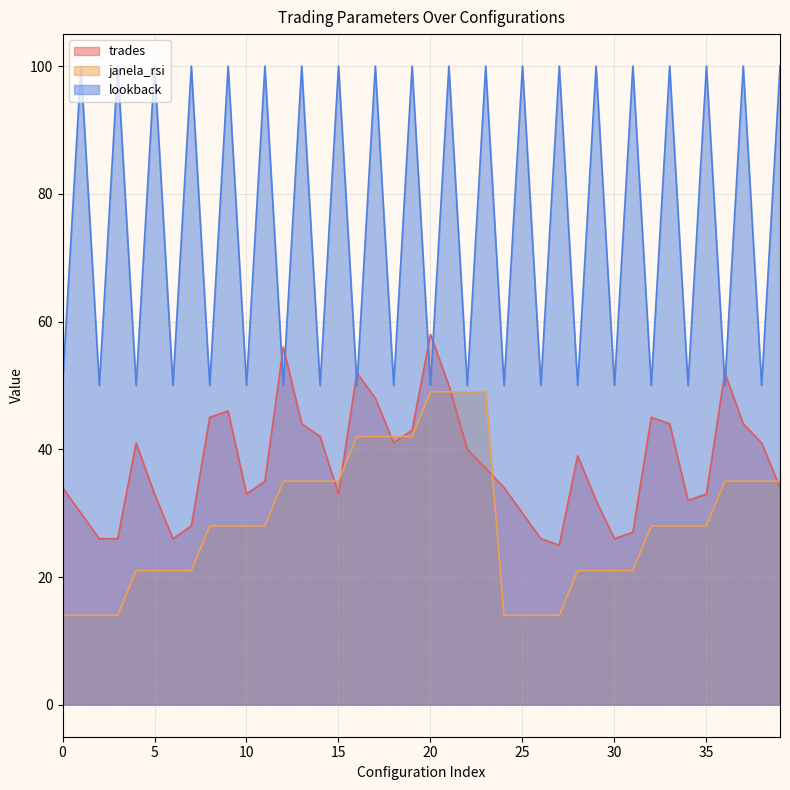

What is the spread (max minus min) of values at 7?

79